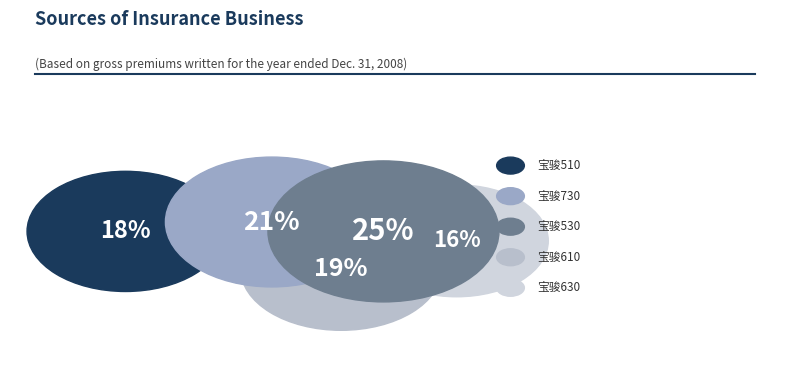

What is the largest slice in the pie chart?

宝骏530